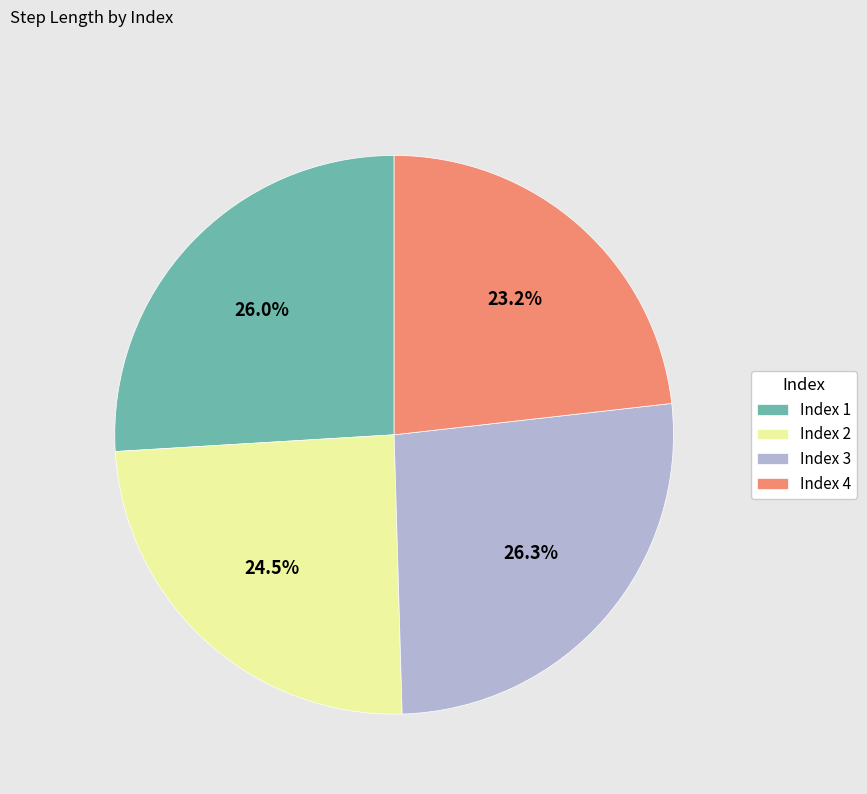

Is there any slice that represents more than half of the pie?

No